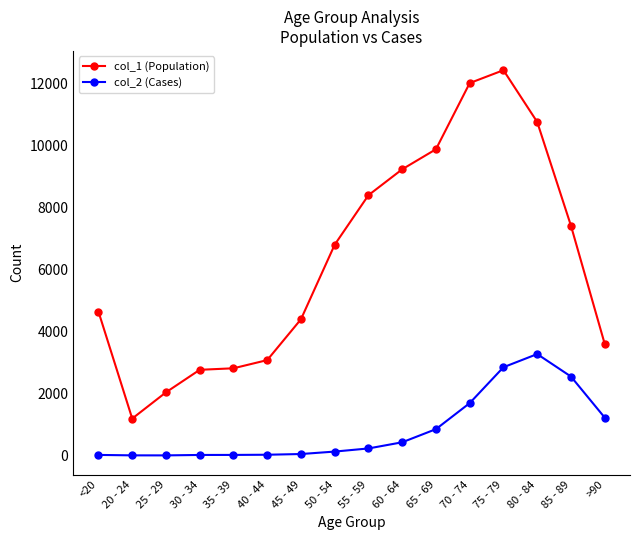

True or false: col_1 (Population) and col_2 (Cases) intersect in this chart.

False